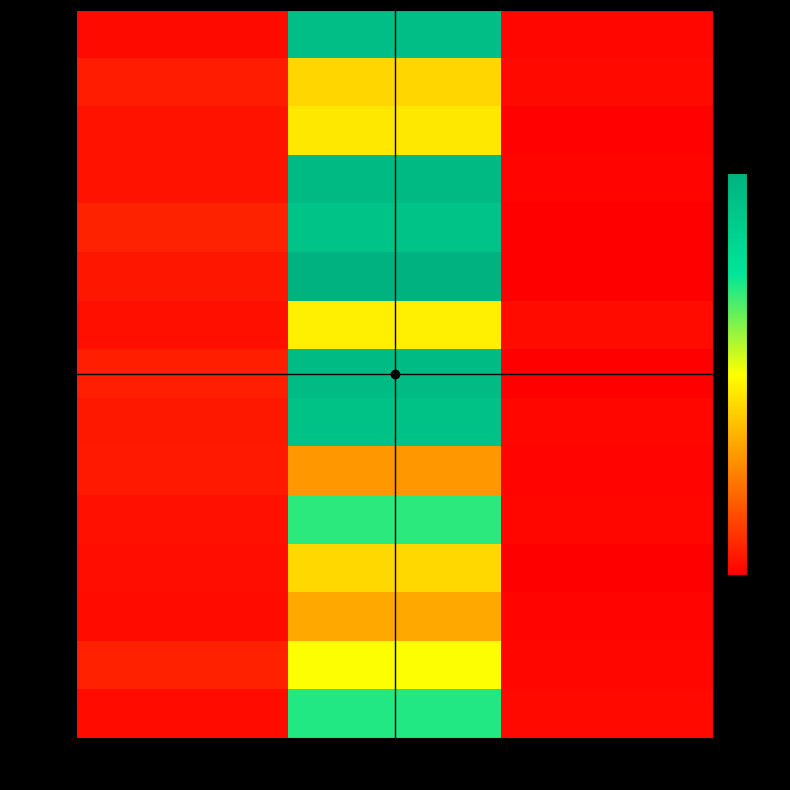

At which category is the sum across all series the highest?

col_1